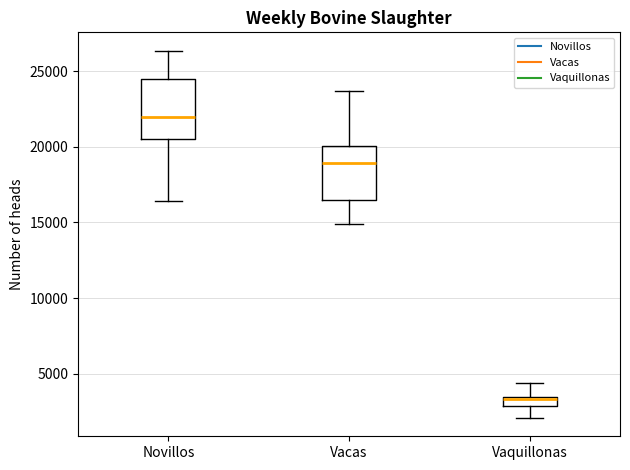

Which box's median line is the highest?

Novillos